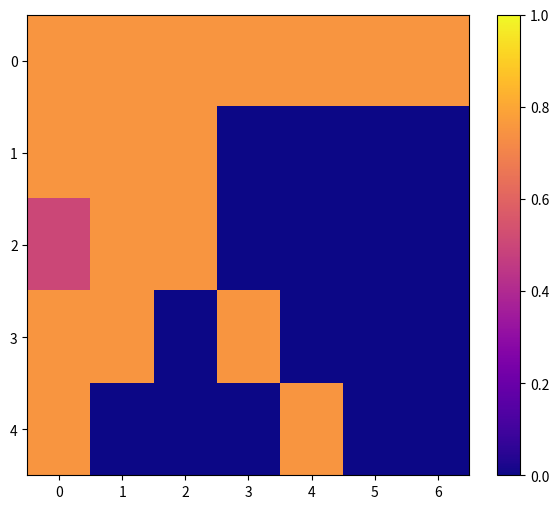

How many categories are shown in the chart?

7